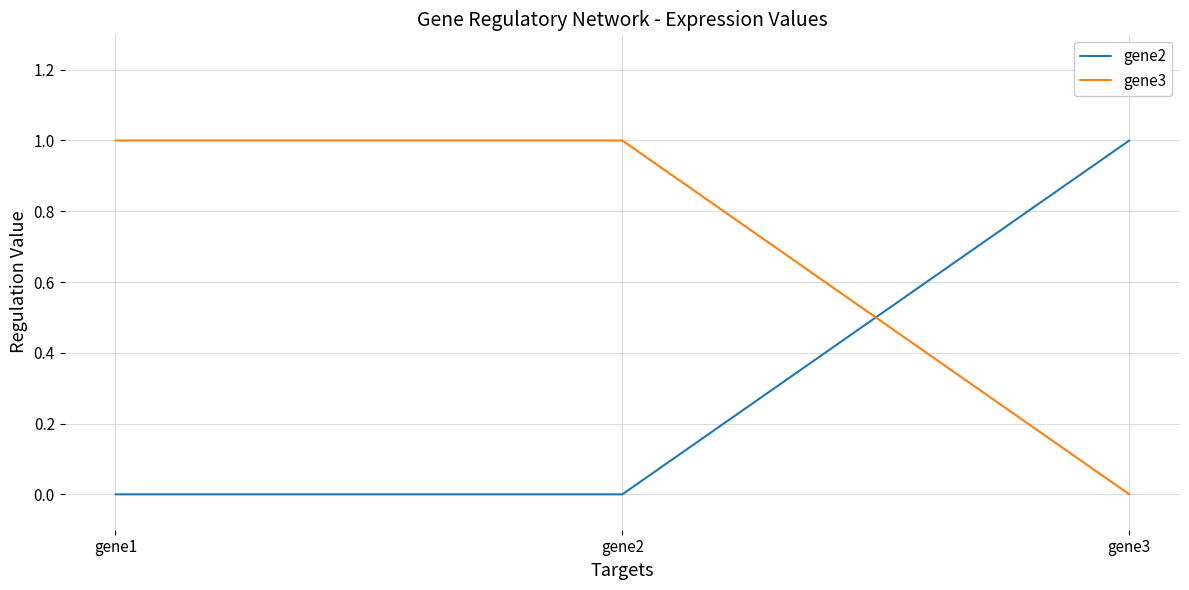

What is the difference between the highest and lowest values at gene3?

1